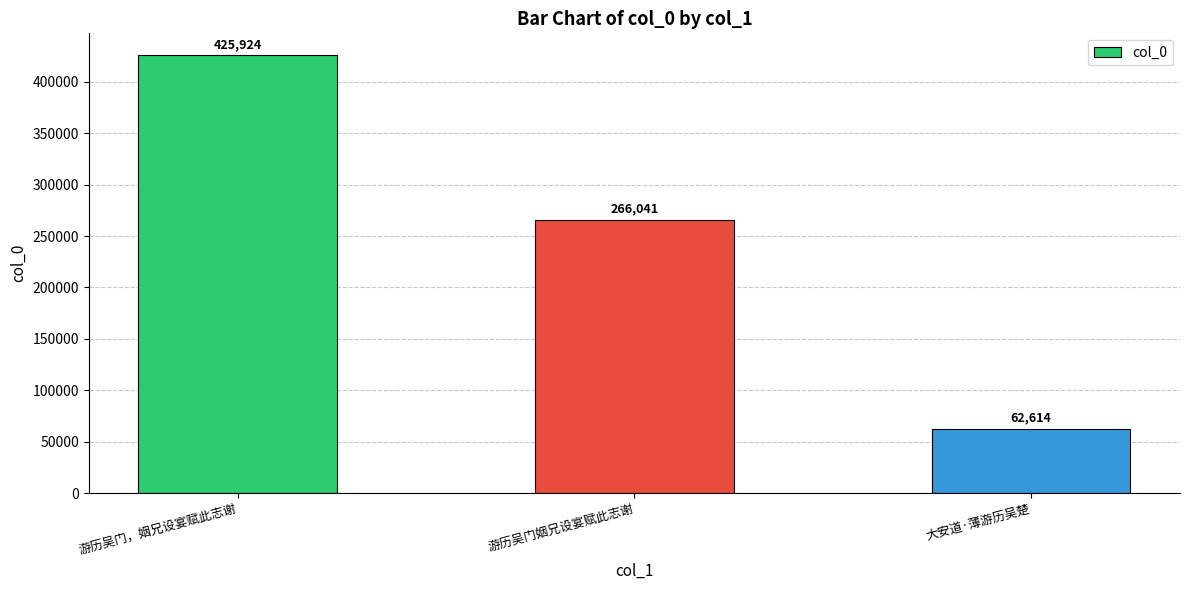

What is the sum of all values?

754579